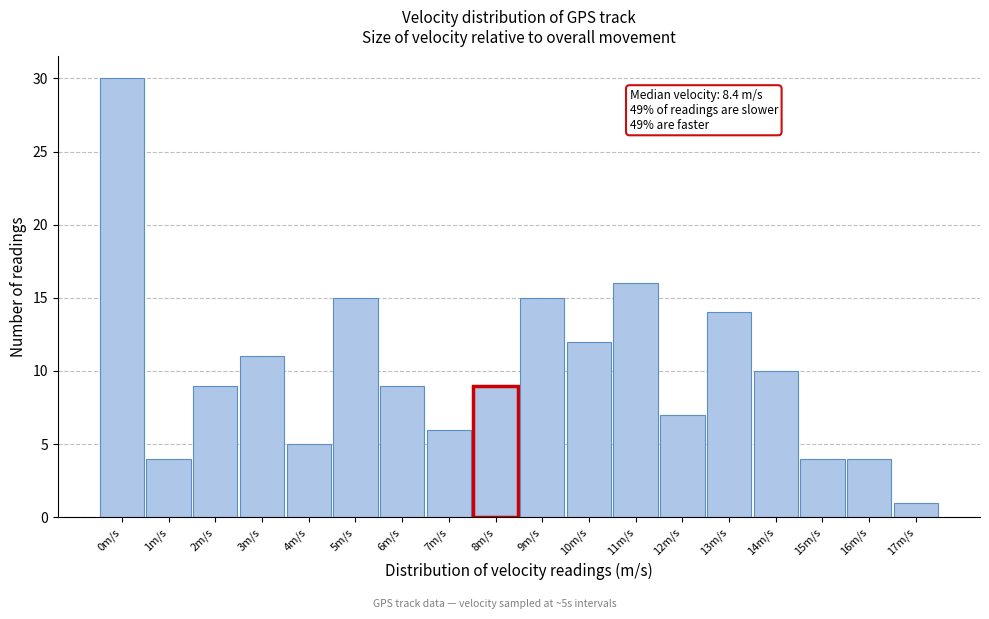

Reading right to left, transcribe all the data shown in this chart.

17m/s=1	16m/s=4	15m/s=4	14m/s=10	13m/s=14	12m/s=7	11m/s=16	10m/s=12	9m/s=15	8m/s=9	7m/s=6	6m/s=9	5m/s=15	4m/s=5	3m/s=11	2m/s=9	1m/s=4	0m/s=30